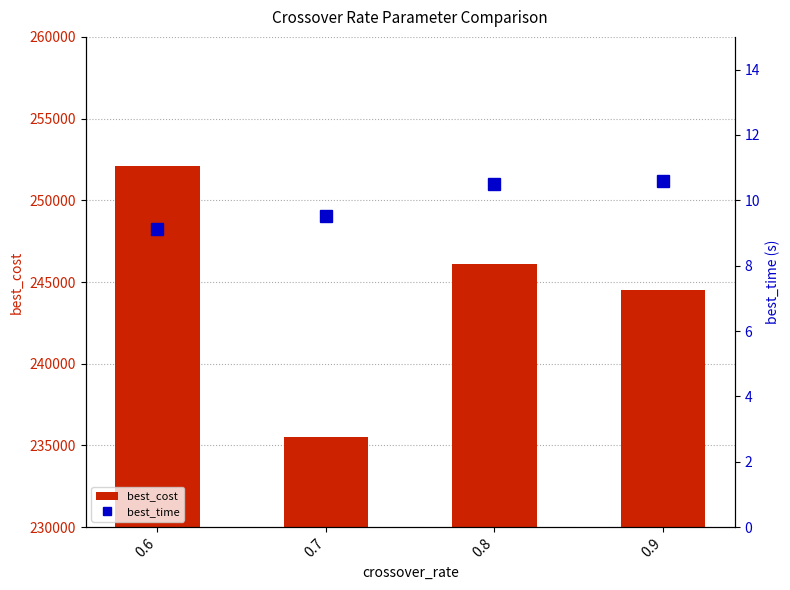

What are all the series names shown in the legend?

best_cost, best_time